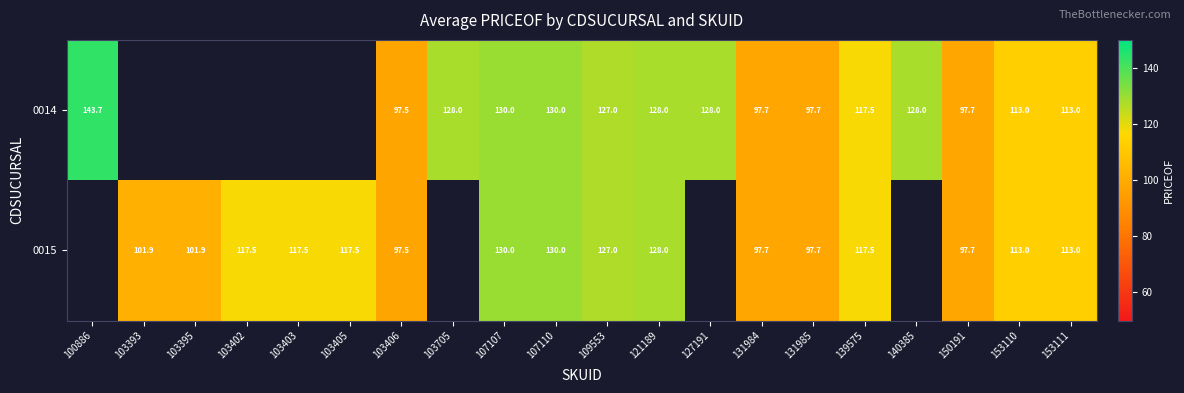

Is the value of 0015 at 109553 greater than the value of 0014 at 150191?

Yes